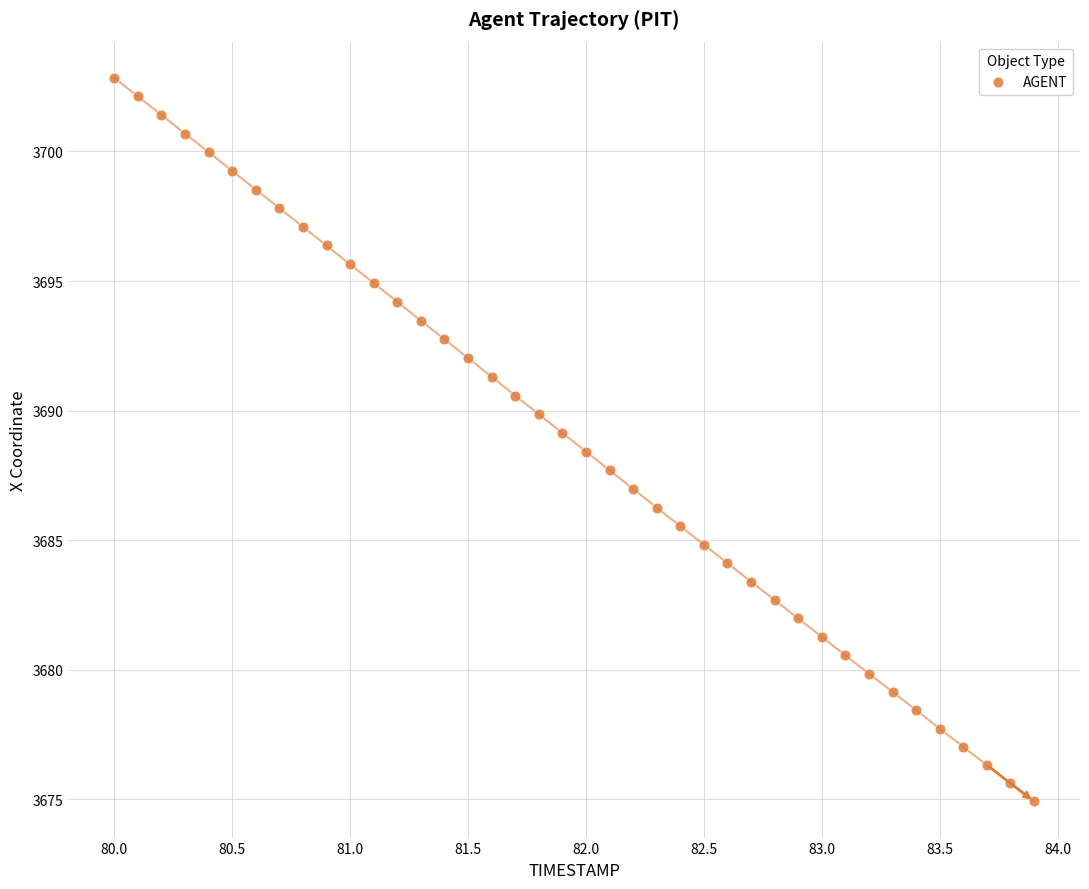

What is the range of Y values (max minus min)?

27.9